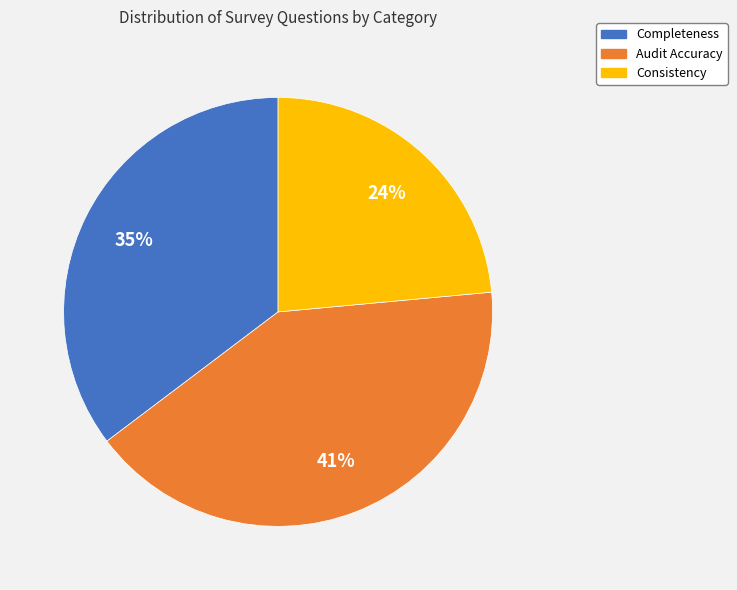

How many segments does this pie chart have?

3